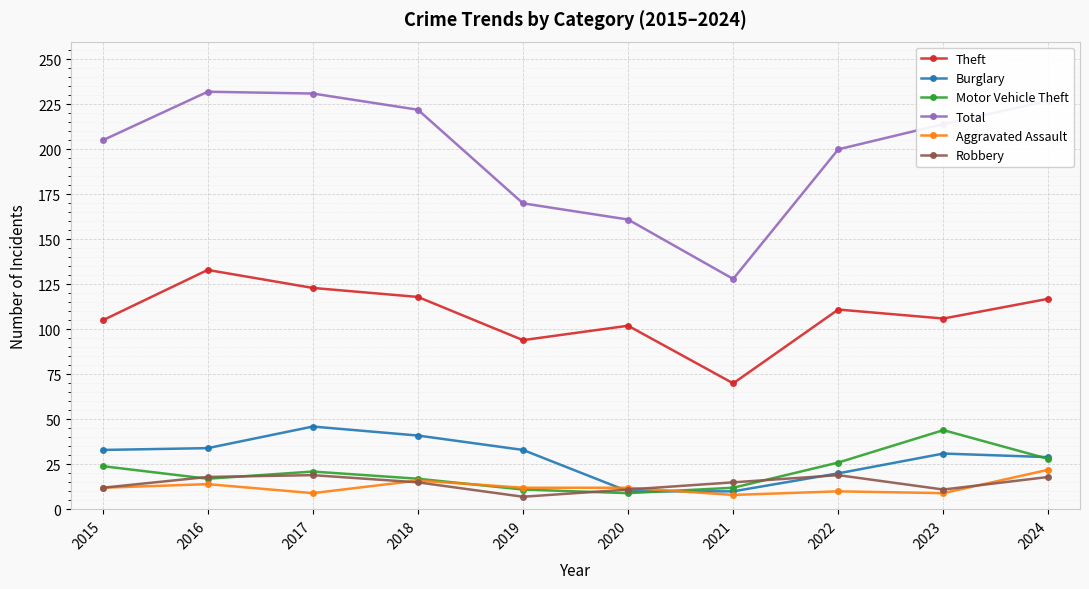

Which series changed the most between 2015 and 2020?

Total